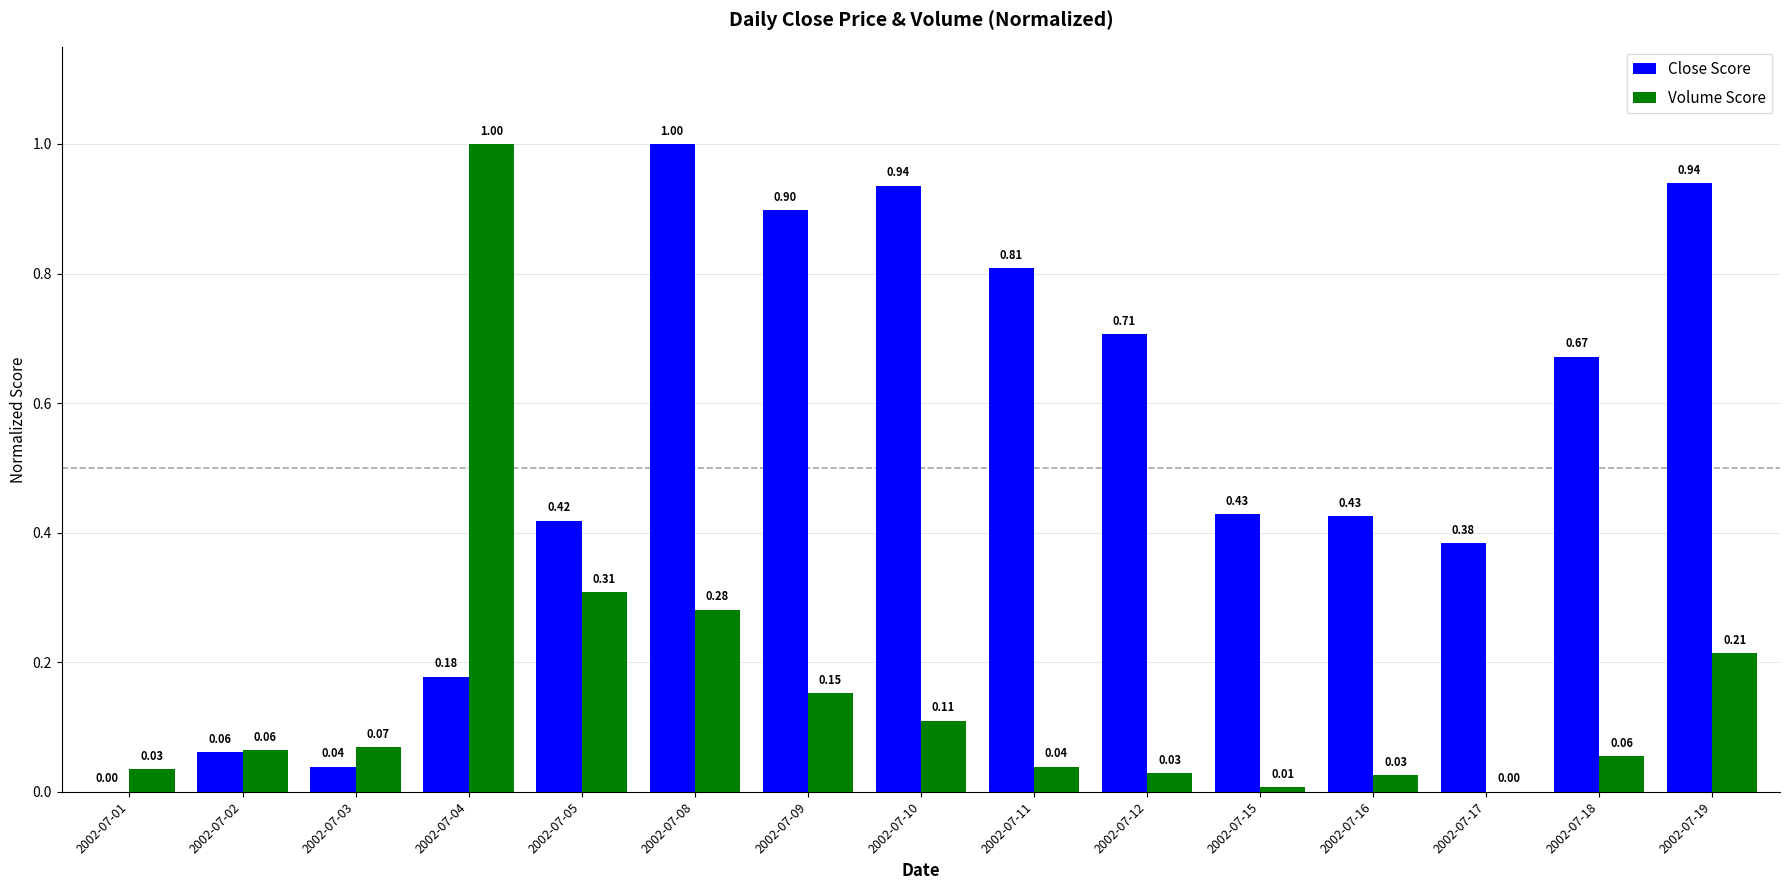

What is the sum of all Close Score values?

7.9